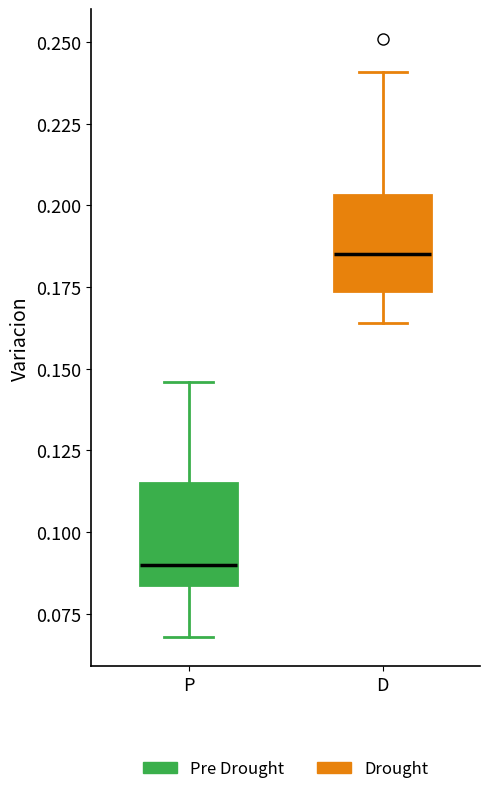

Where is the upper edge of the box for D on the y-axis? The values are not printed on the chart, so give them approximately, as read against the axis.

0.205